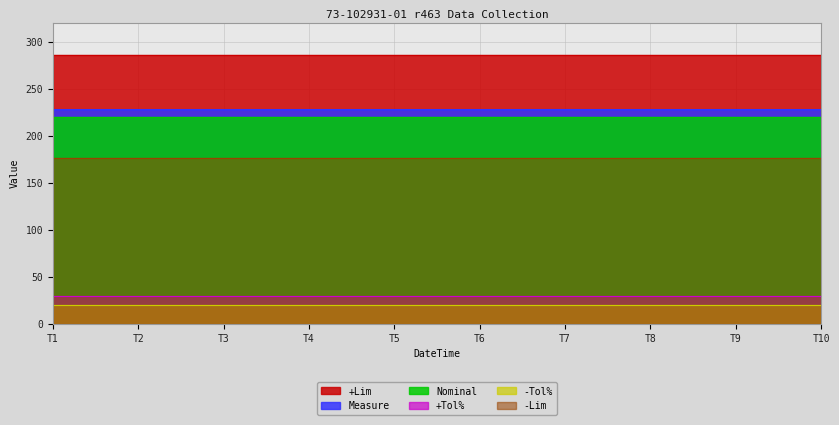

What are all the series names shown in the legend?

+Lim, Measure, Nominal, +Tol%, -Tol%, -Lim